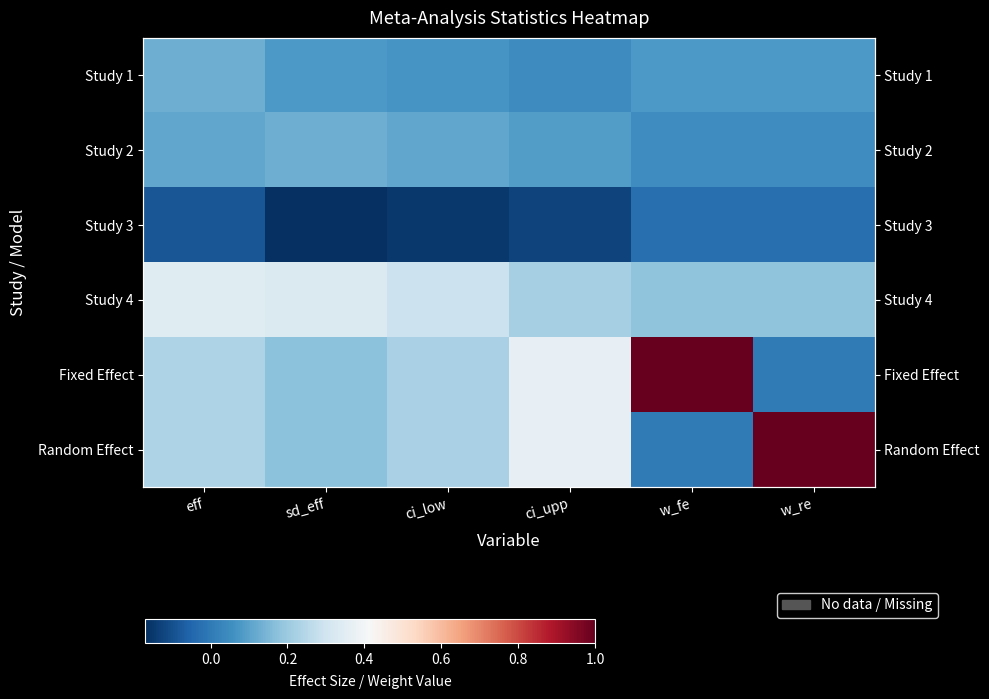

Which category has the highest value in the Random Effect series?

w_re